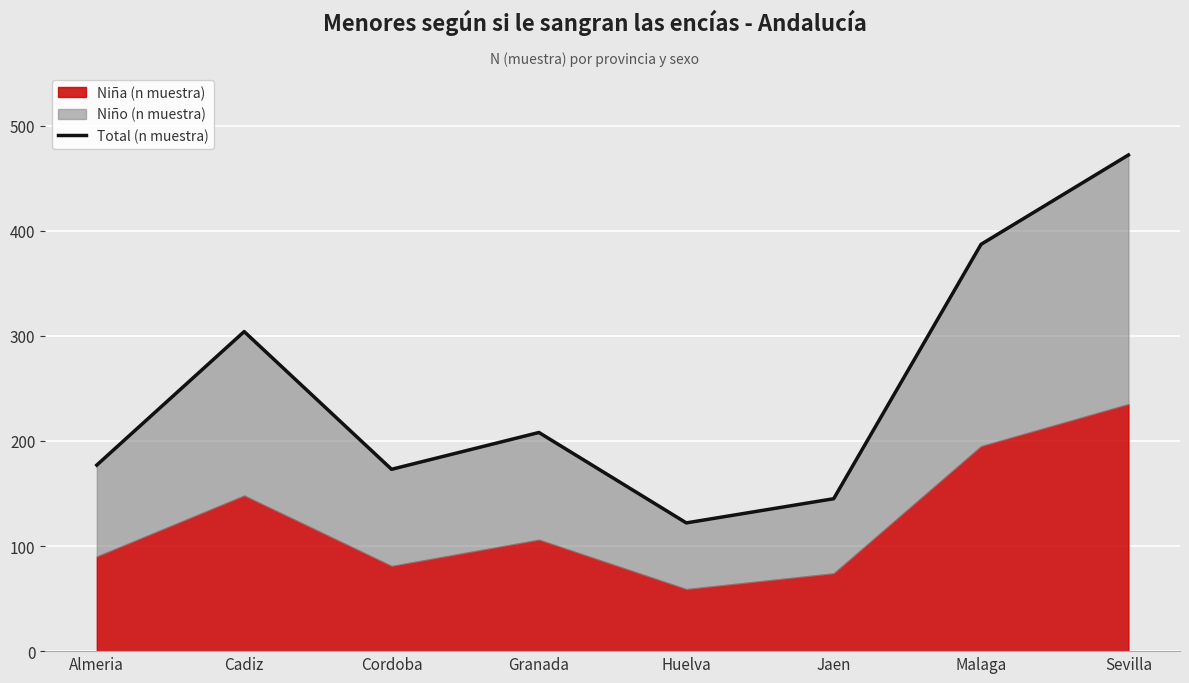

True or false: there are more than 1 points higher than both neighbors.

True